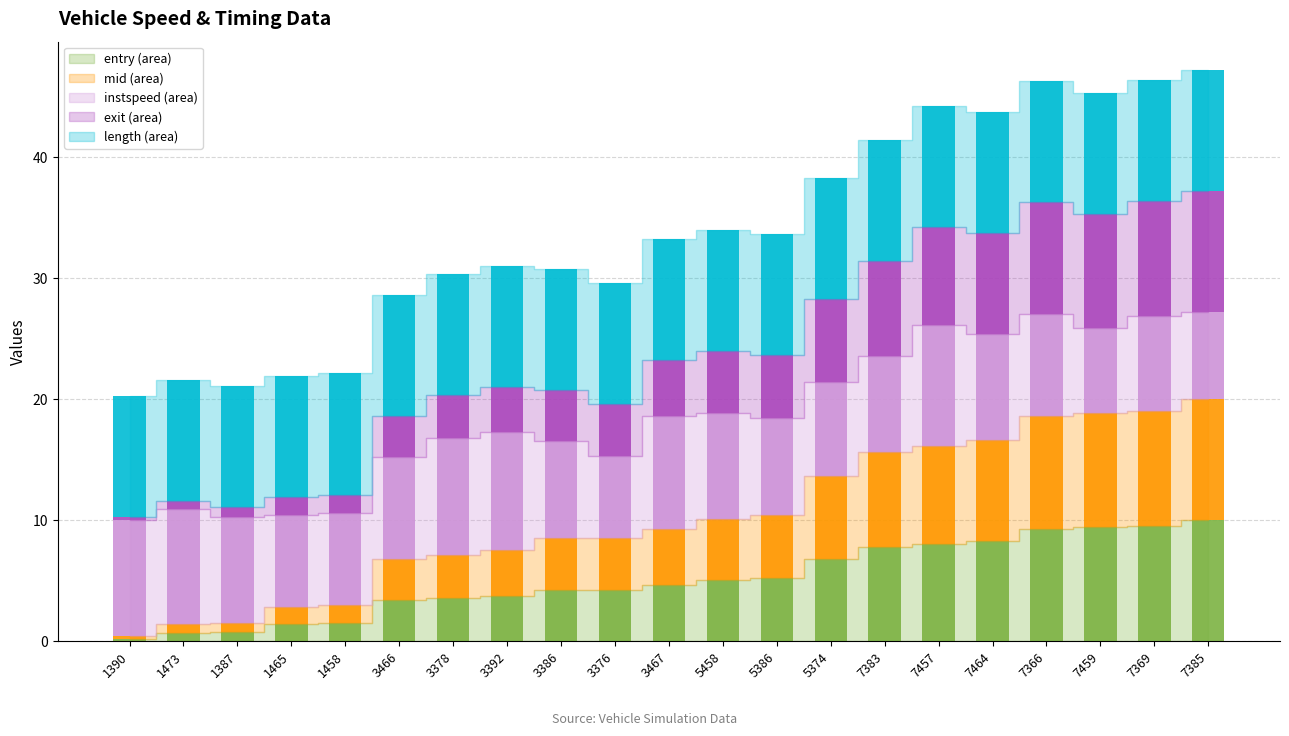

How many bars are there in total?

21